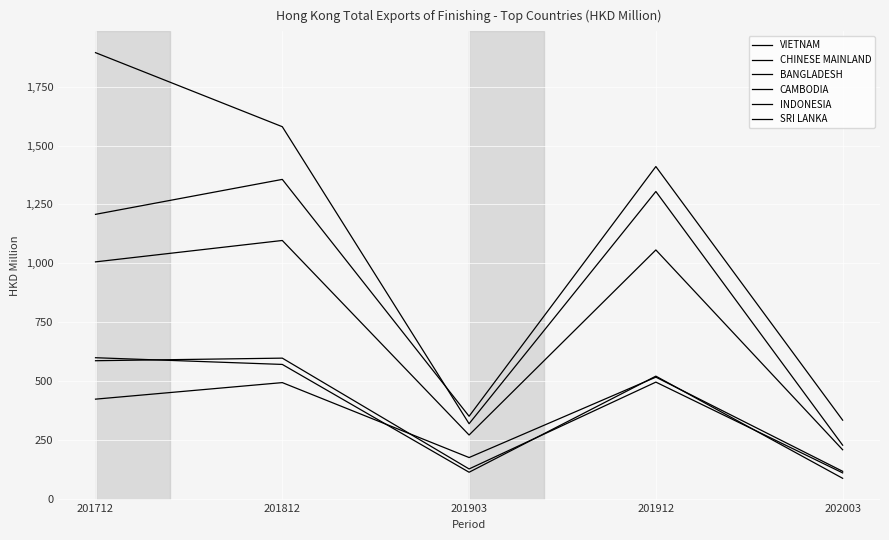

Is this an area chart (filled region under the line)?

No